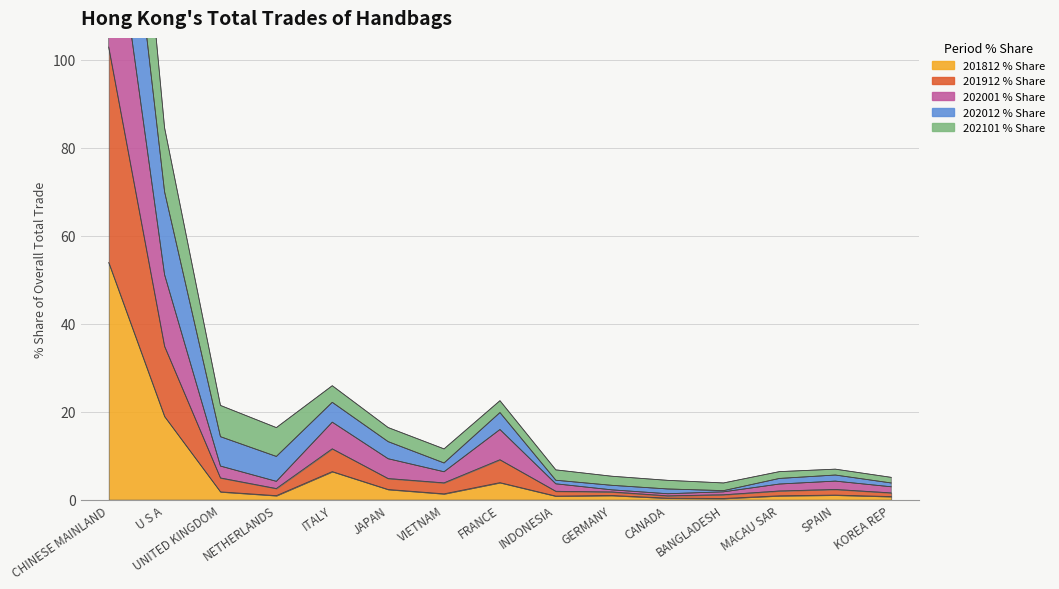

Which label corresponds to the smallest value in the chart?

BANGLADESH